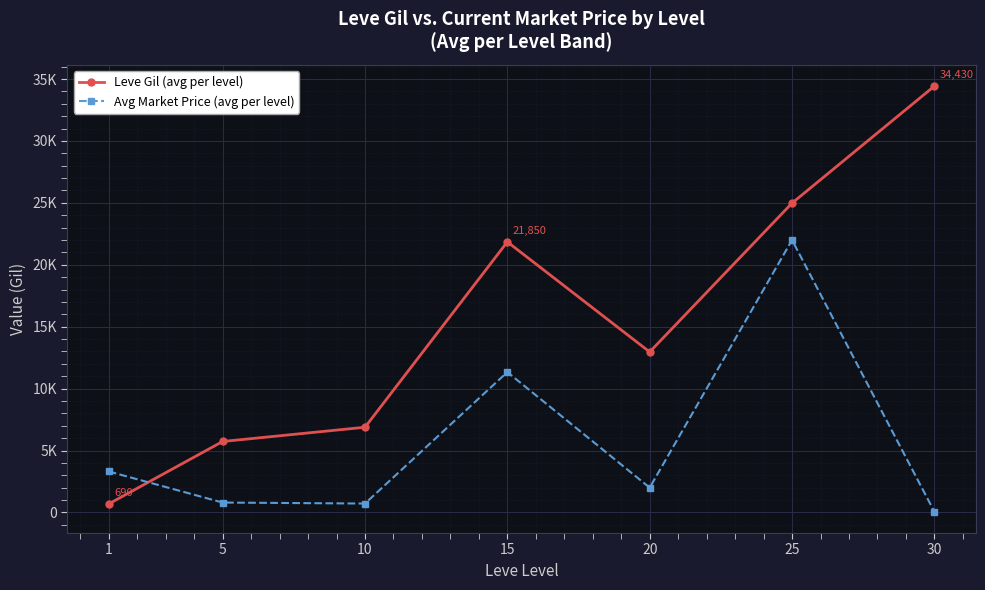

Does the chart have visible grid lines?

Yes